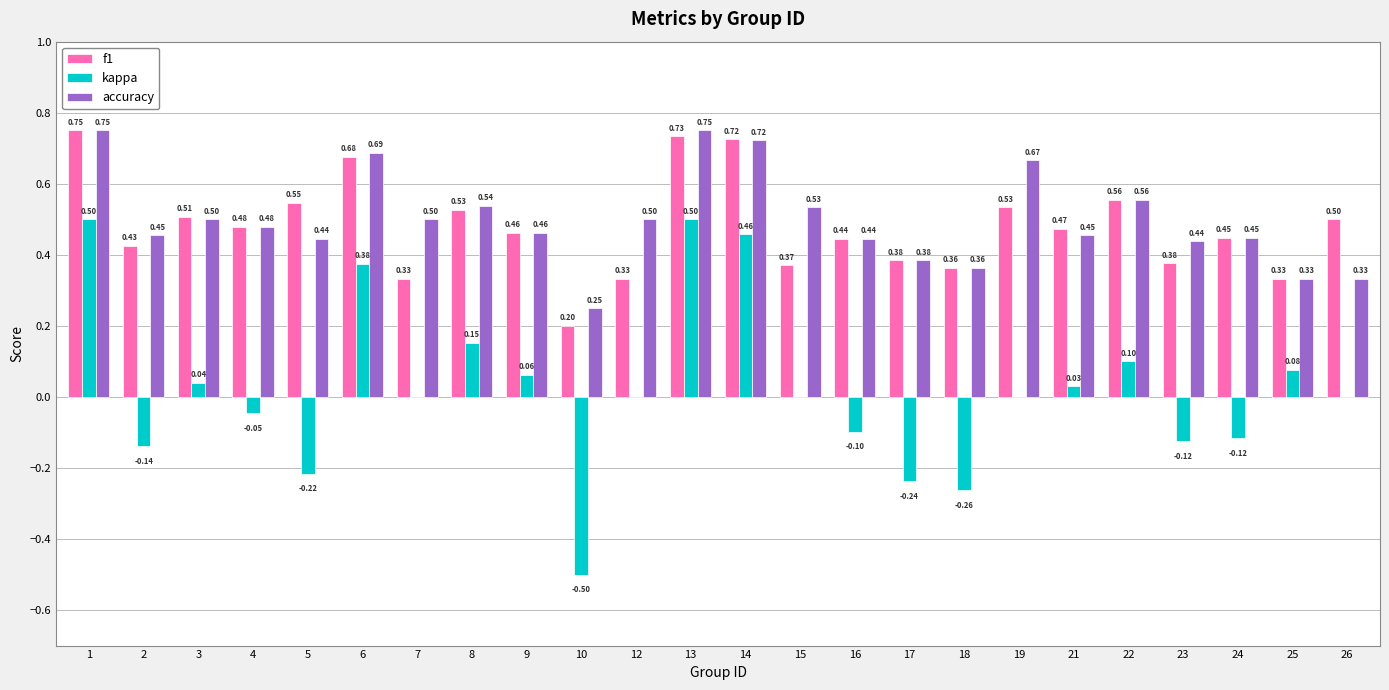

Which series changed the most between 13 and 17?

kappa